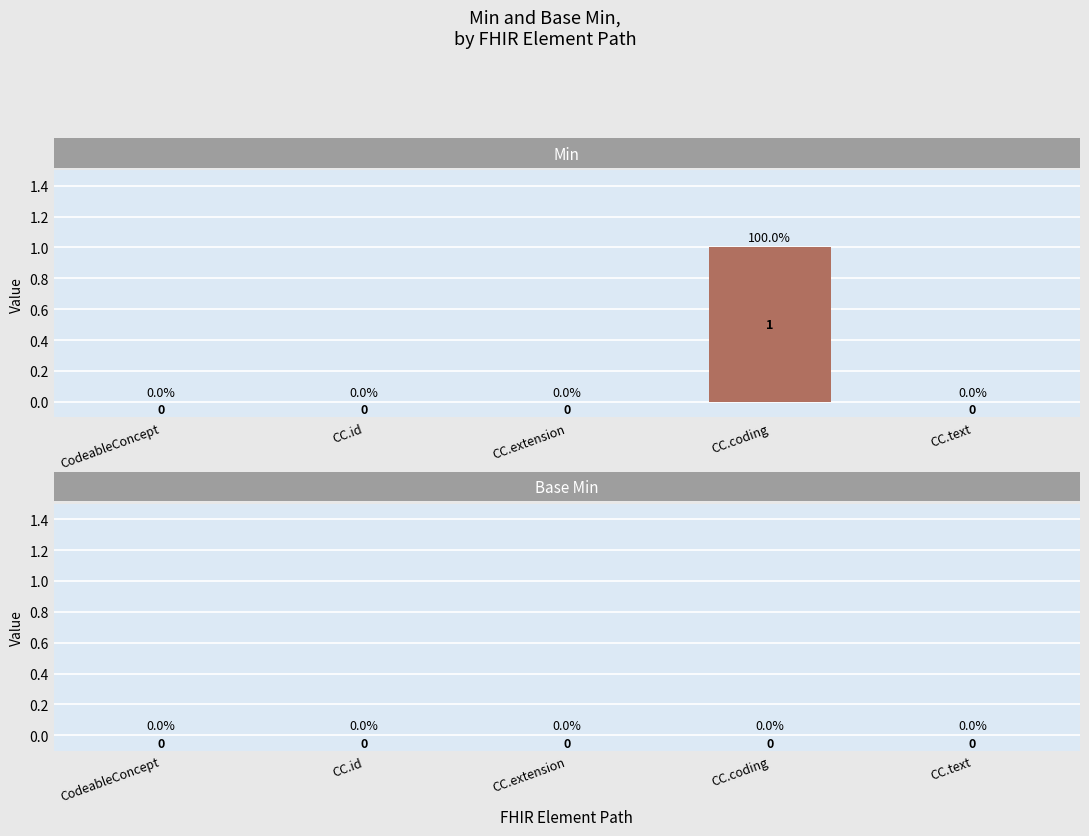

How many values are between 0 and 1?

5